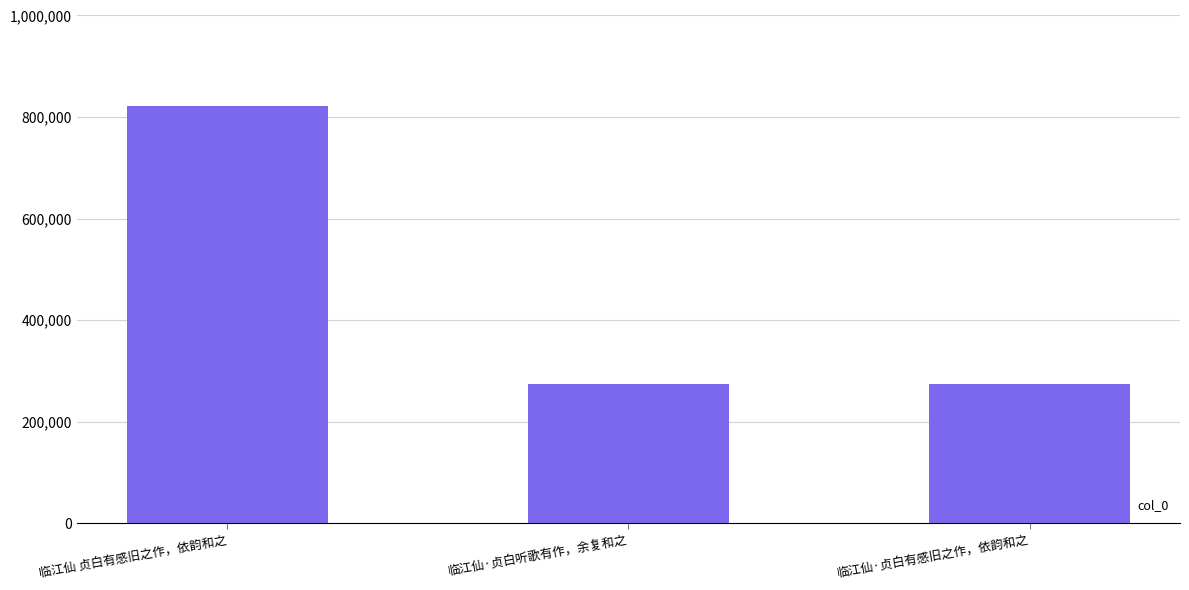

Count the number of data series in this chart.

1